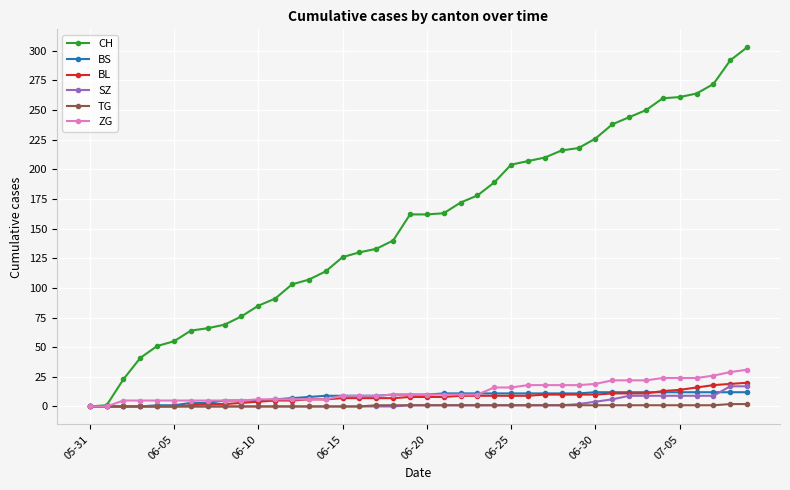

Which series has the largest total across all categories?

CH